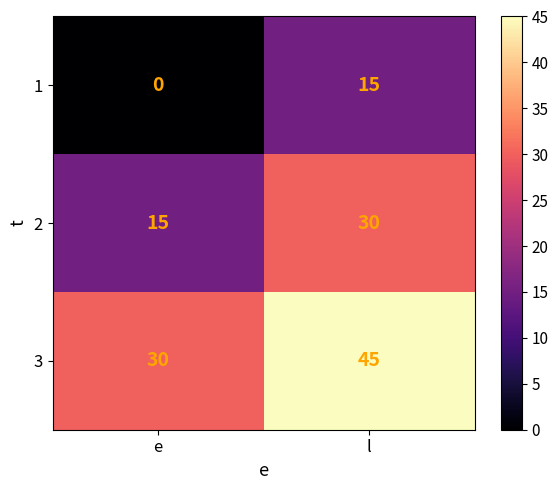

Rank the series at l from lowest to highest value.

1, 2, 3